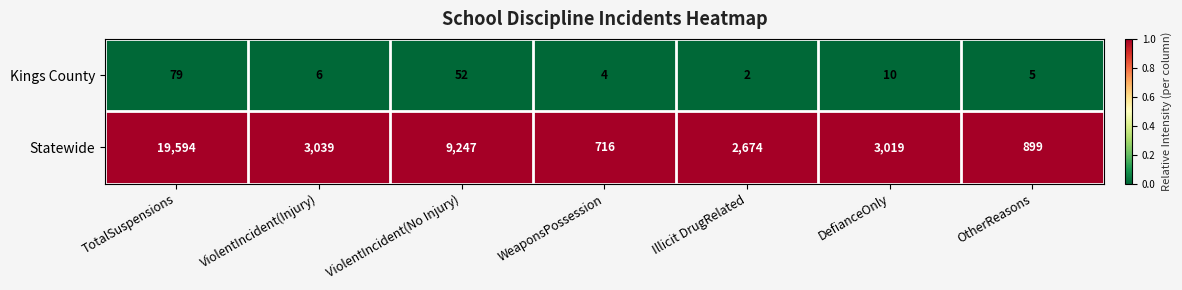

At which label does Statewide reach its peak?

TotalSuspensions